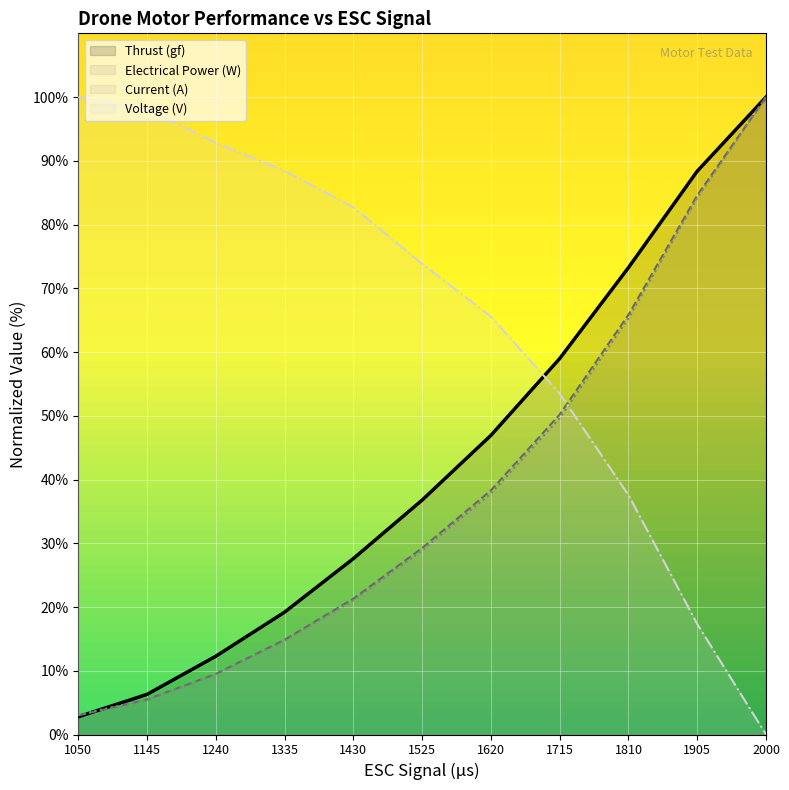

True or false: Voltage (V) has a value of 17.3 at 1905.

True